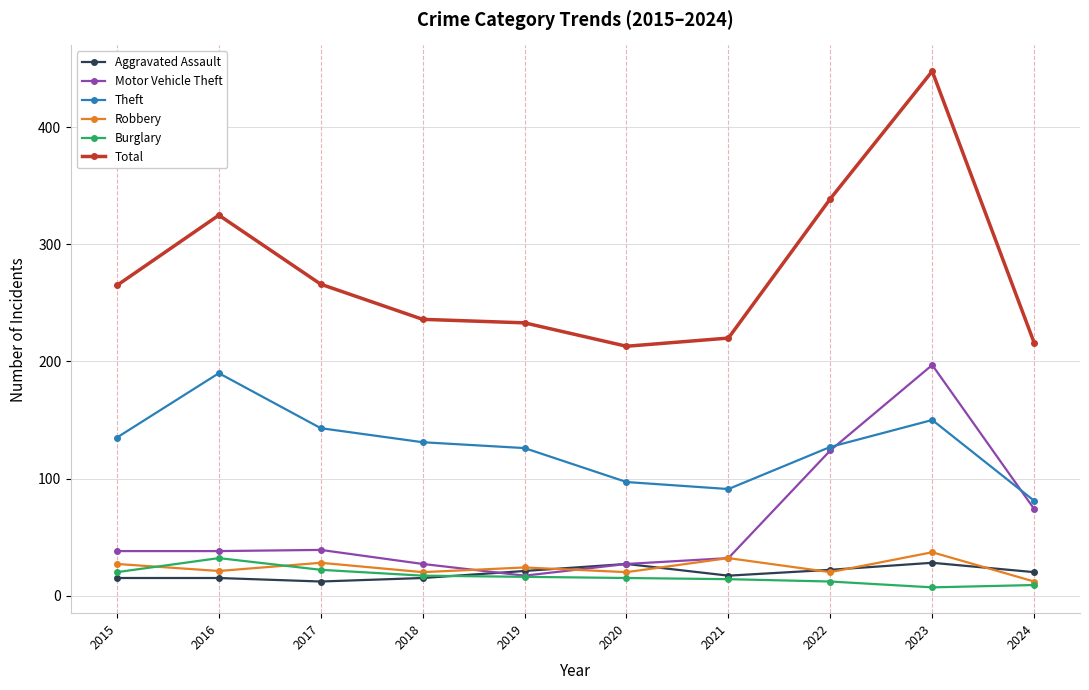

What is the total value across all series at 2019?

437